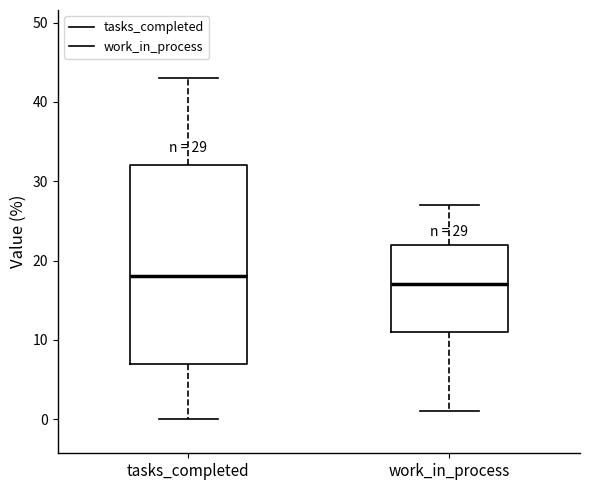

Which box has the lowest median line?

work_in_process